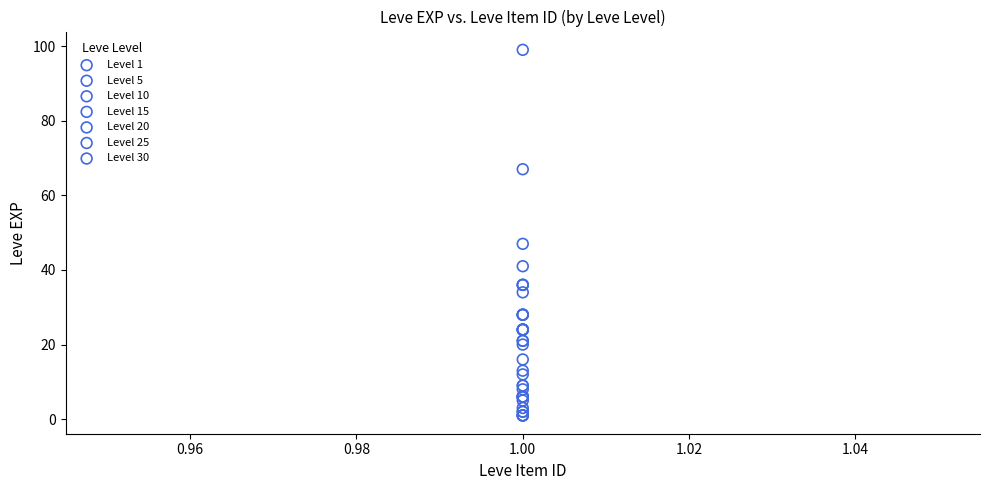

Which series has the largest Y range (max minus min)?

Level 30